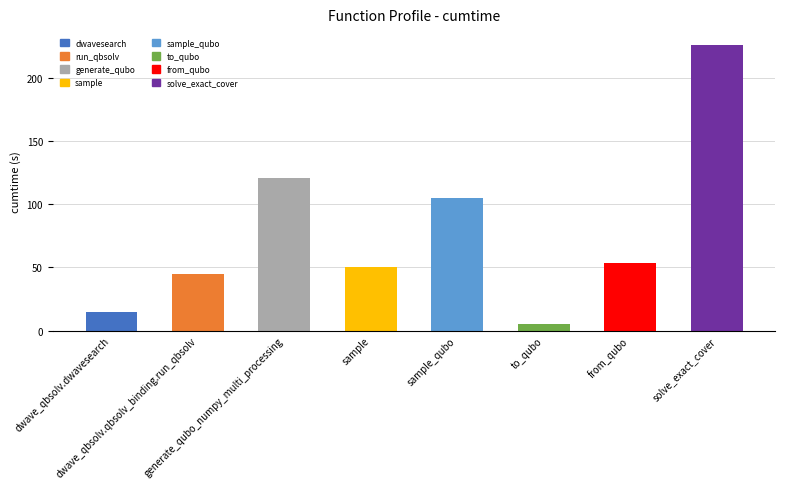

What is the value of the 4th bar from the left?

50.6